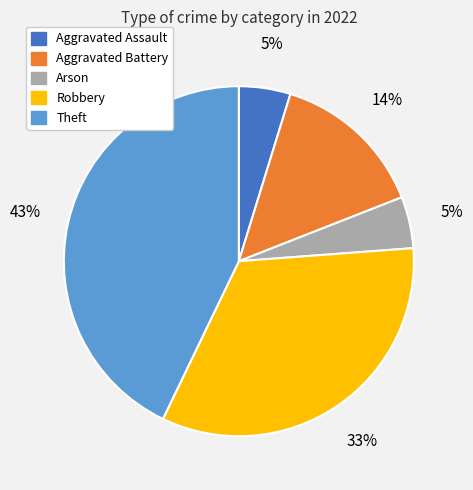

True or false: Theft accounts for 43% of the total.

True